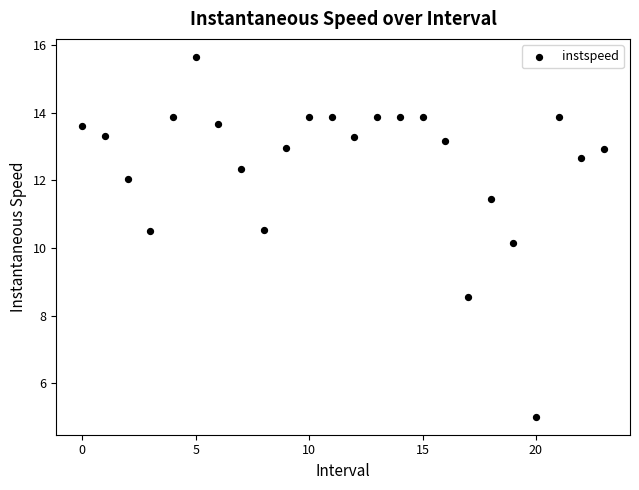

What is the range of Y values (max minus min)?

10.6